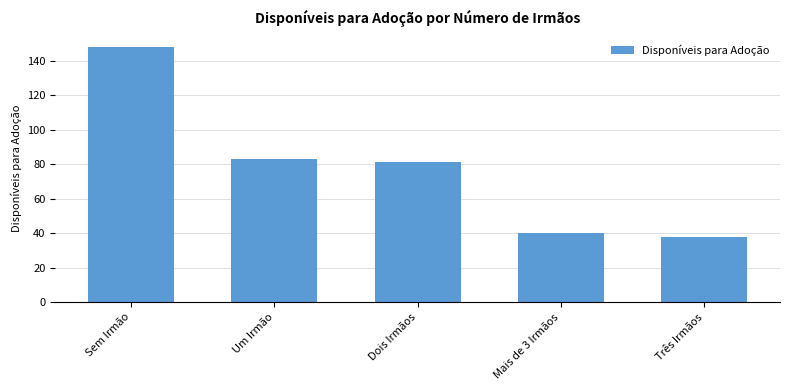

Between Dois Irmãos and Três Irmãos, which is larger?

Dois Irmãos